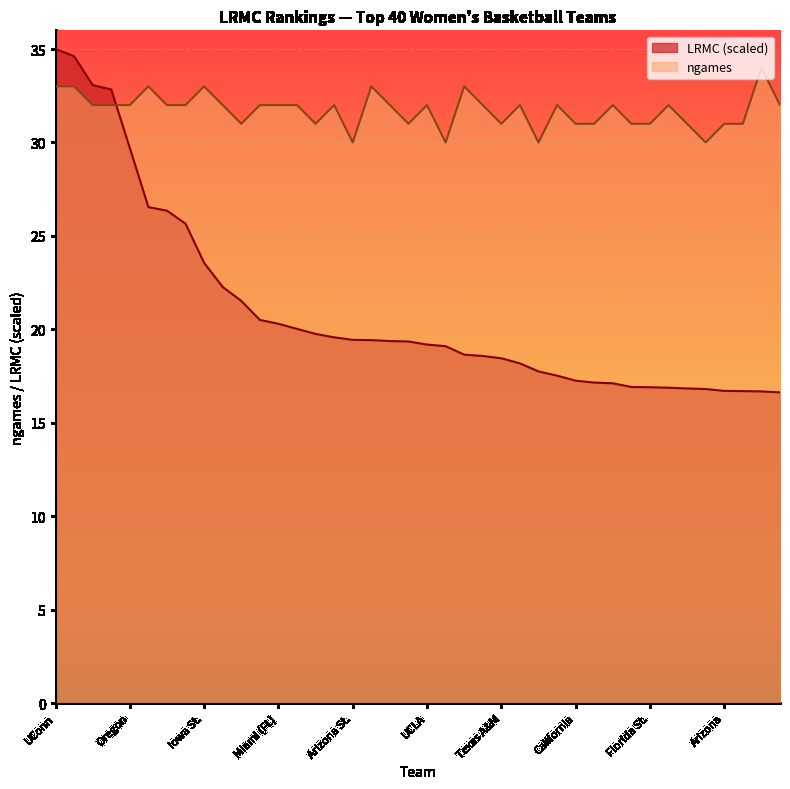

Which series ends up on top after the final intersection of LRMC and ngames?

ngames